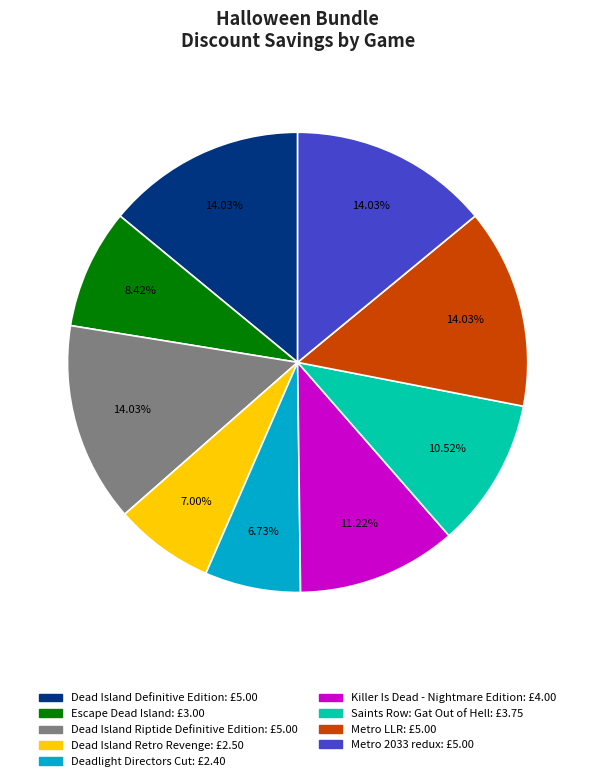

The Escape Dead Island slice represents 8% of the pie. True or false?

True